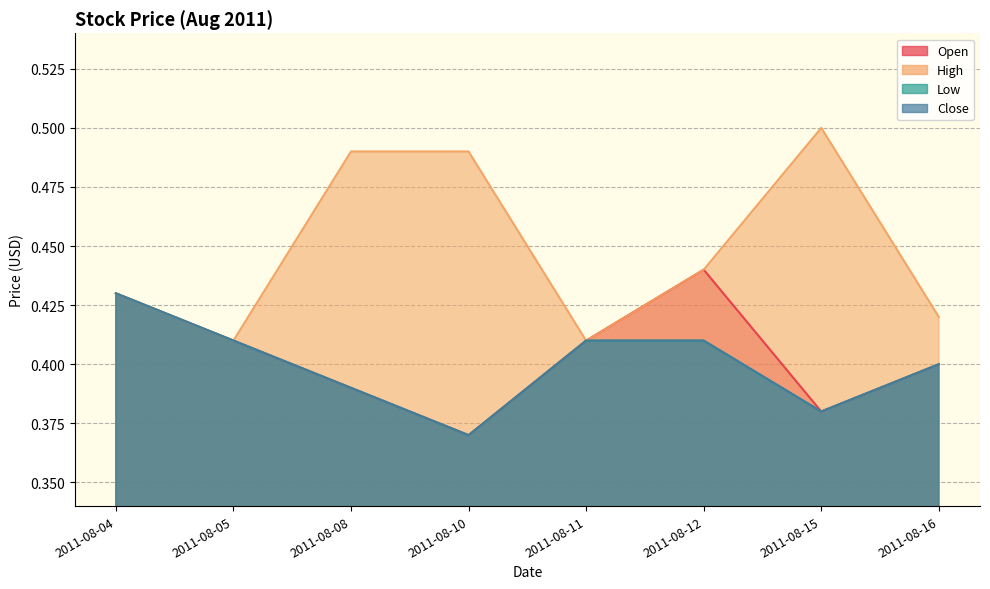

True or false: High has more than 1 points higher than both neighbors.

False